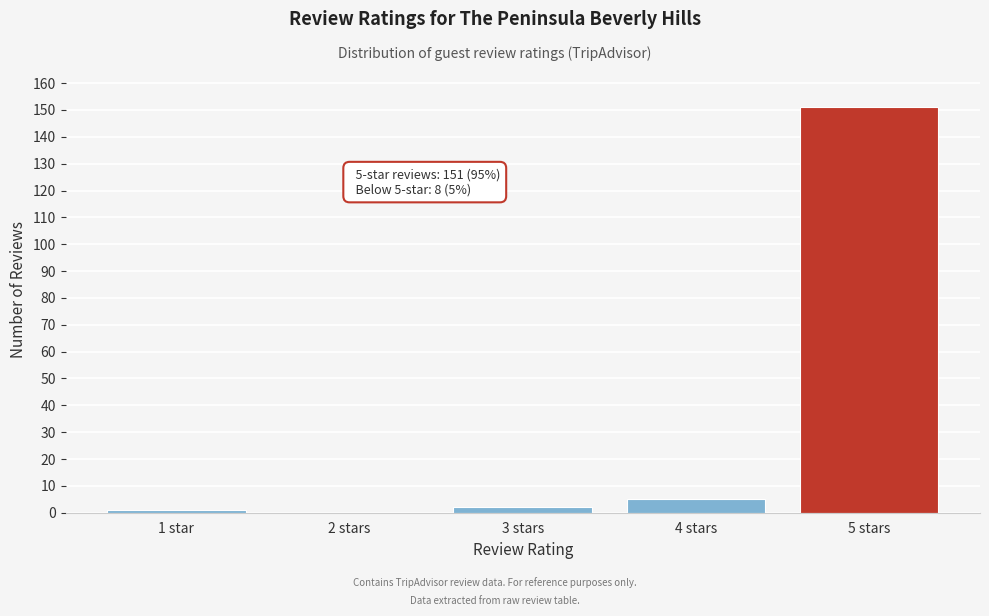

Reading left to right, extract all data points from this chart.

1 star=1	2 stars=0	3 stars=2	4 stars=5	5 stars=151